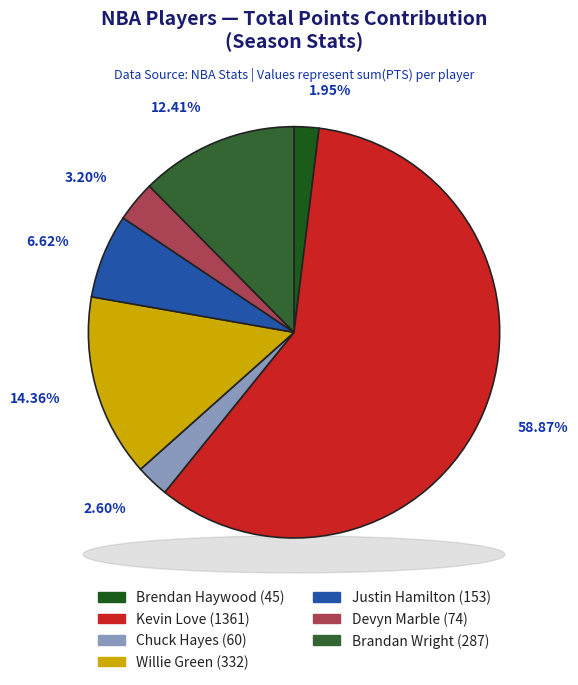

To the nearest percent, what is the difference between the Willie Green and Brendan Haywood slice percentages?

12%